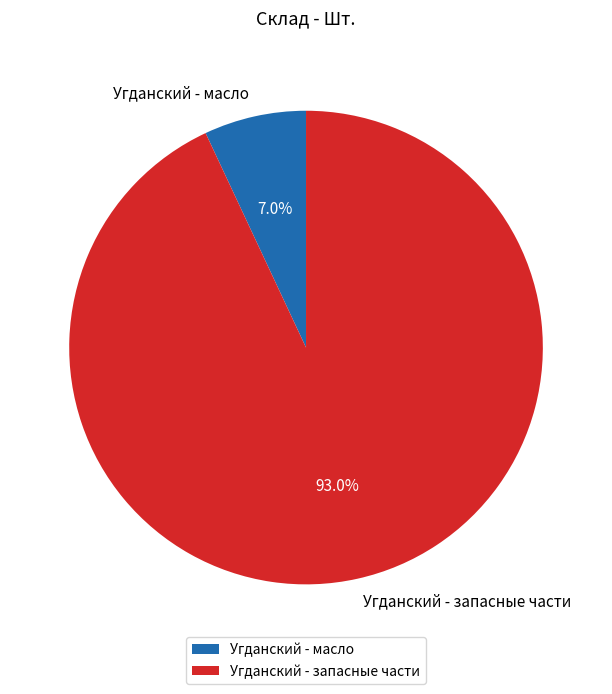

Approximately how many times larger is the value at Угданский - запасные части compared to Угданский - масло?

13.3